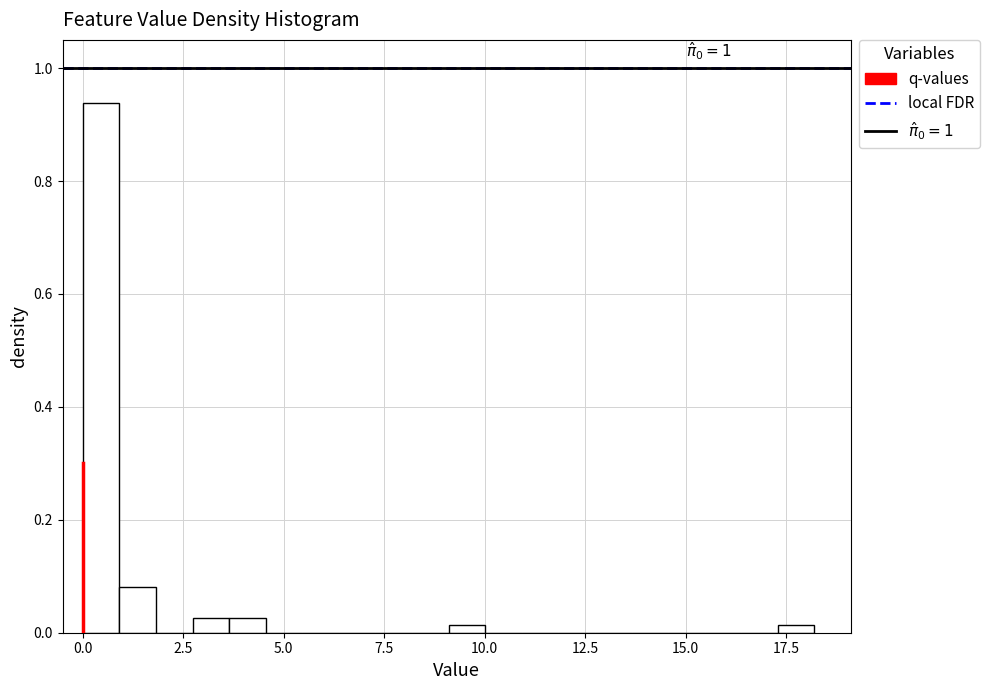

Read against the x-axis, roughly where is the centre of the tallest bar?

0.5